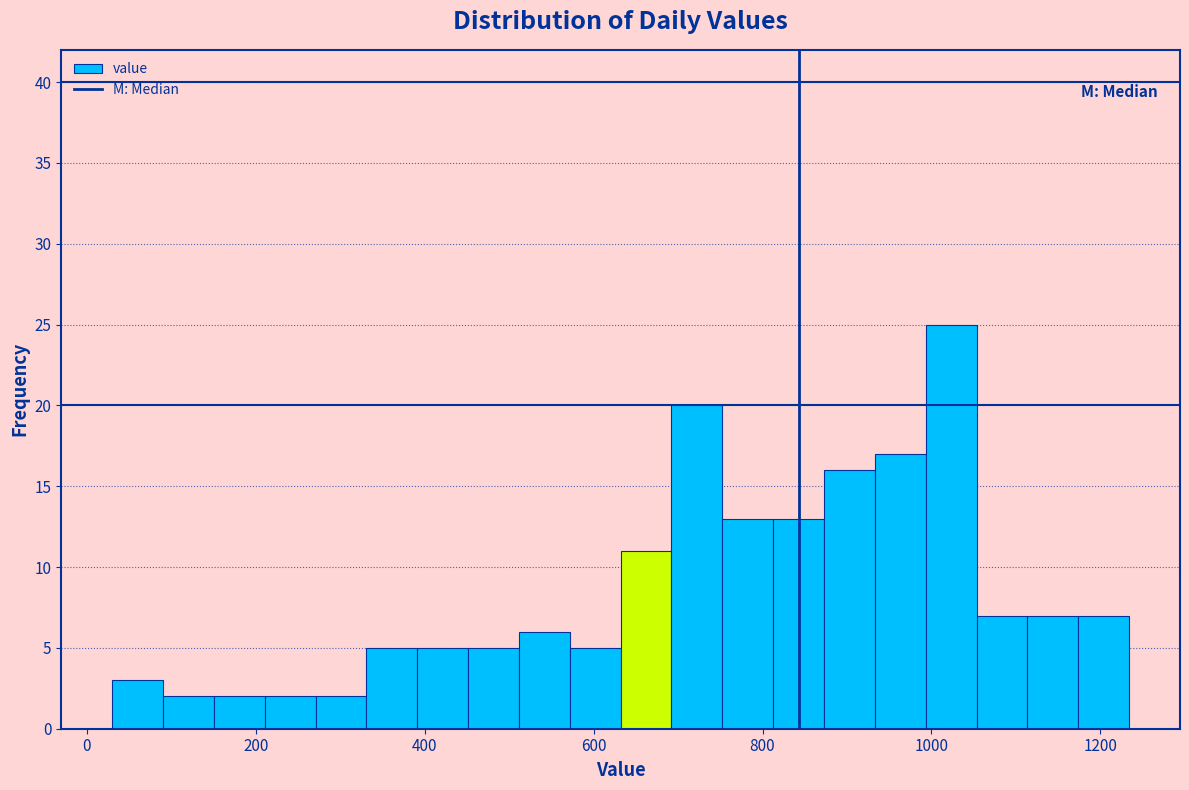

Read against the x-axis, roughly where is the centre of the tallest bar?

1020